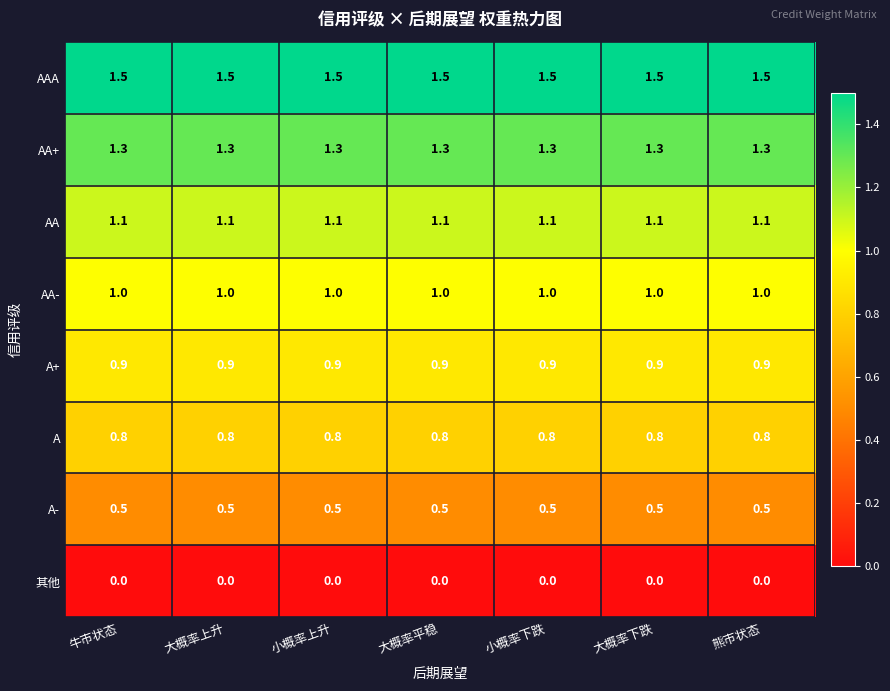

What is the greatest value displayed?

1.5